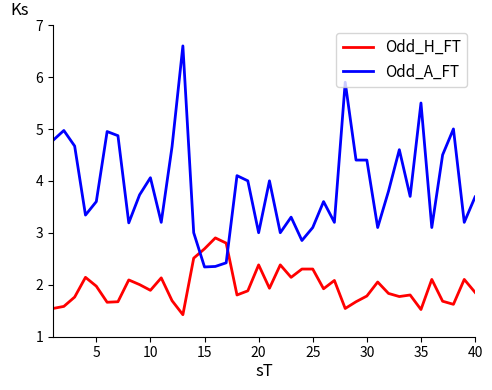

How many distinct data groups are displayed?

2